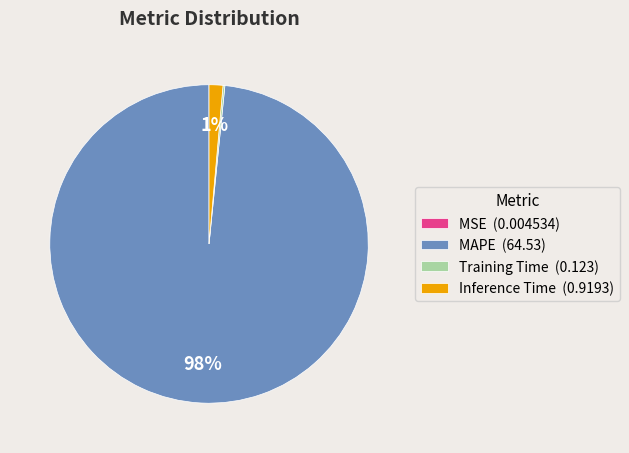

Is there a majority slice in this chart?

Yes